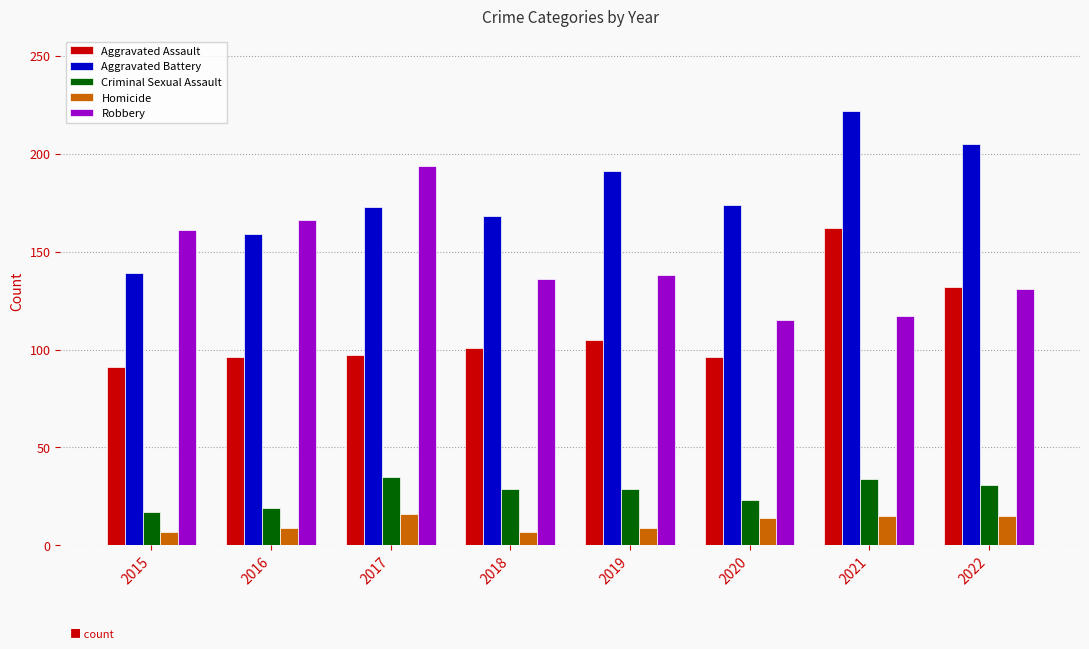

Which series changed the most between 2017 and 2020?

Robbery